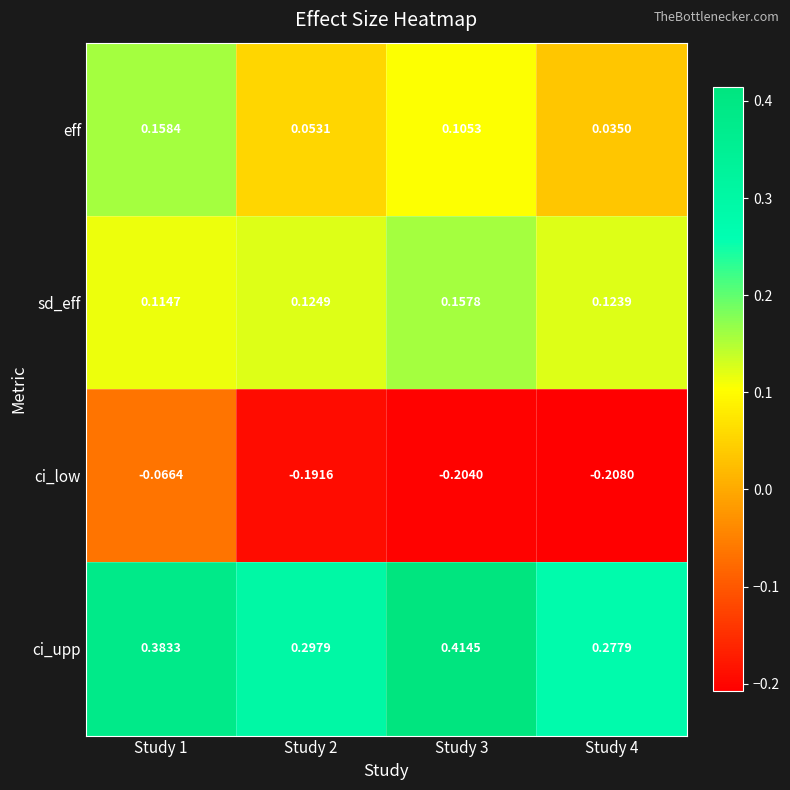

Between Study 1 and Study 3, which series saw the biggest shift?

ci_low